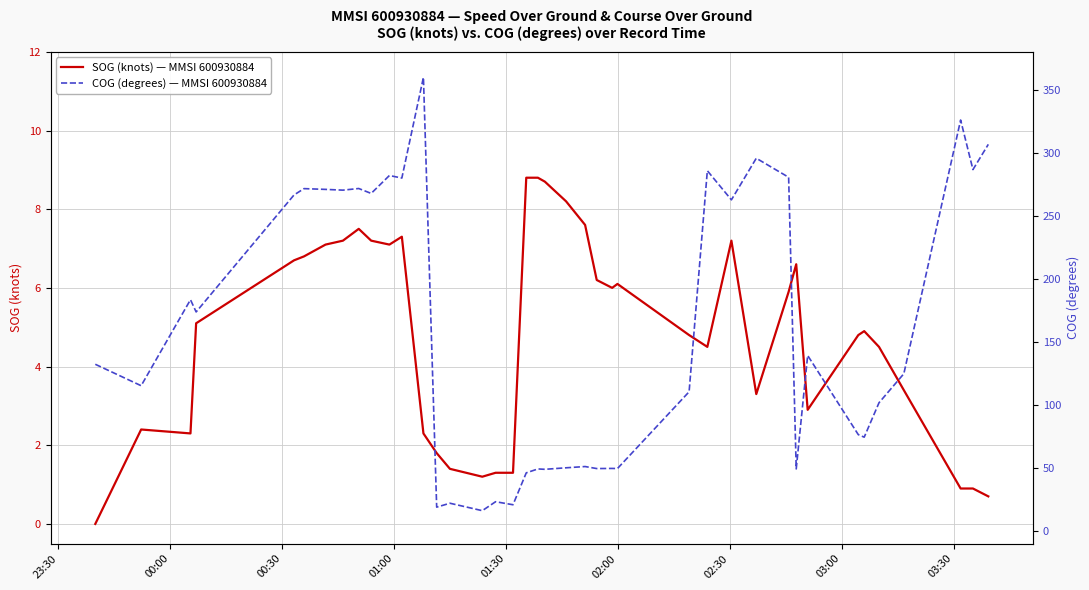

True or false: SOG (knots) — MMSI 600930884 has more than 1 interior local peaks.

True